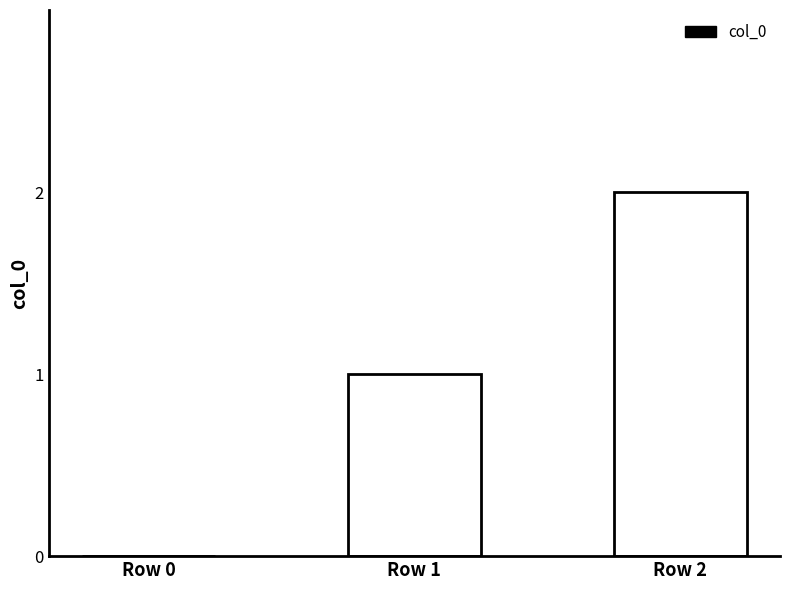

The value at Row 0 is 1. True or false?

False